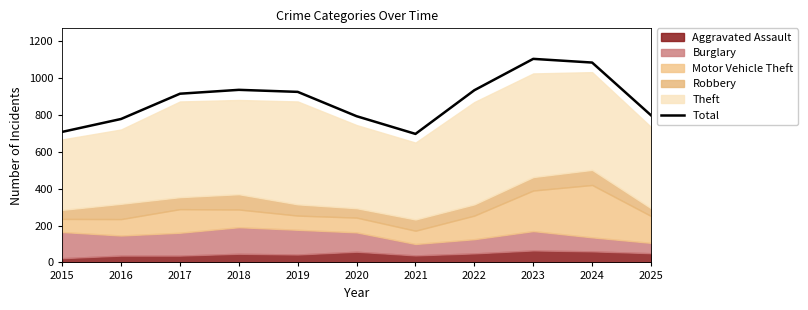

Reading left to right, what are all the values shown in this chart?

2015=708	2016=778	2017=915	2018=936	2019=925	2020=793	2021=697	2022=934	2023=1104	2024=1084	2025=798